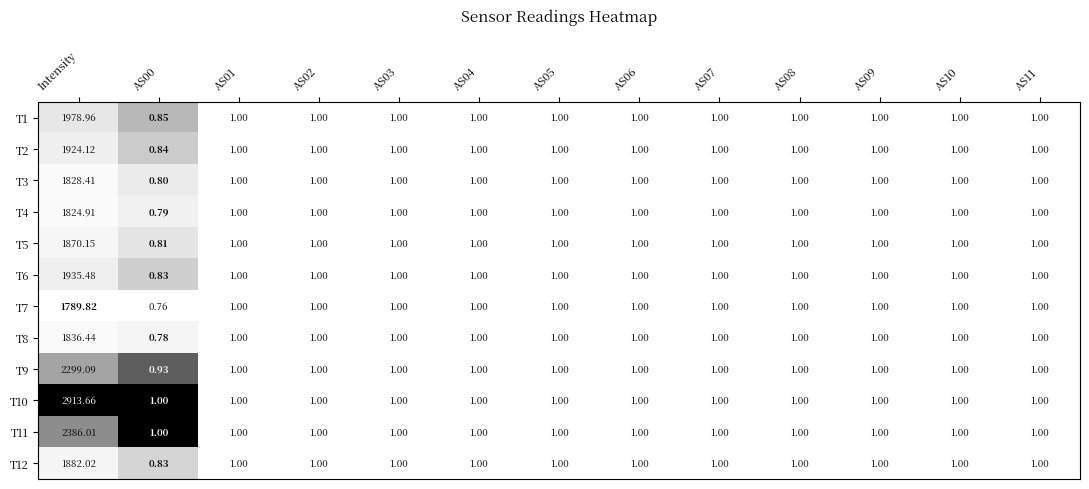

At which category is the sum across all series the highest?

Intensity